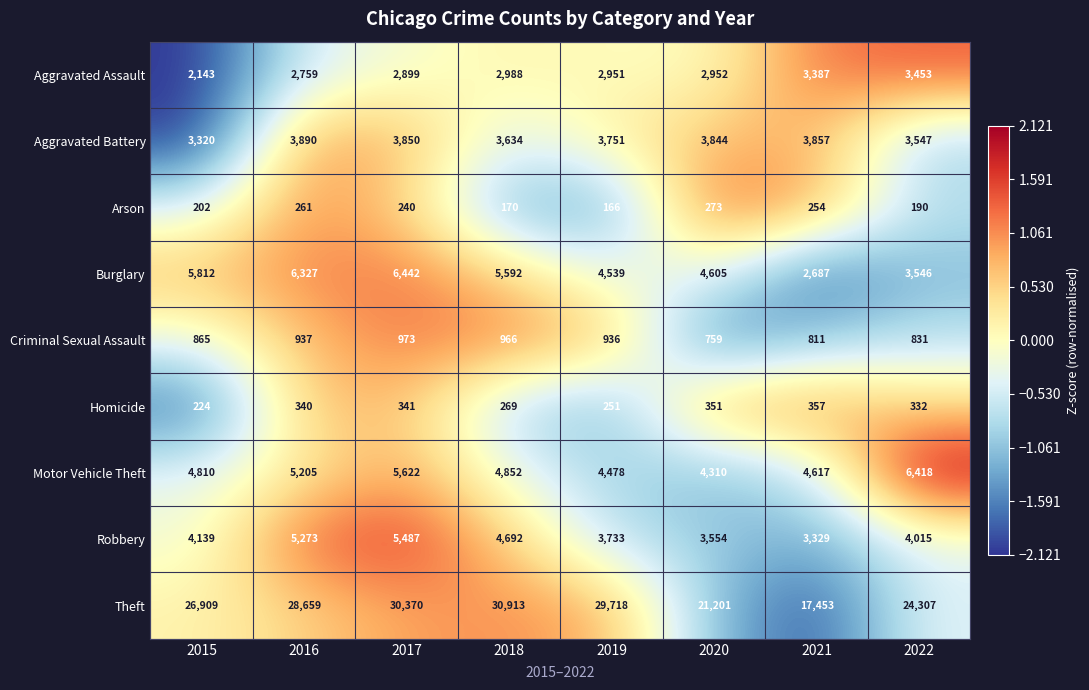

At which category does the chart reach its minimum across all series?

2019